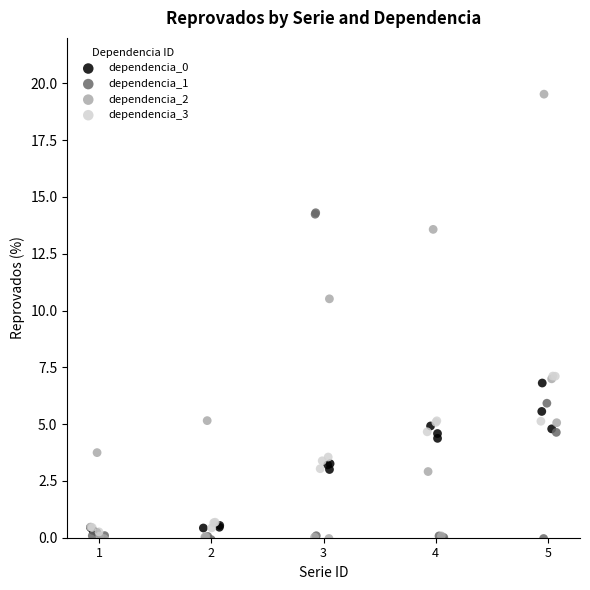

Which series contains the highest Y value?

dependencia_2